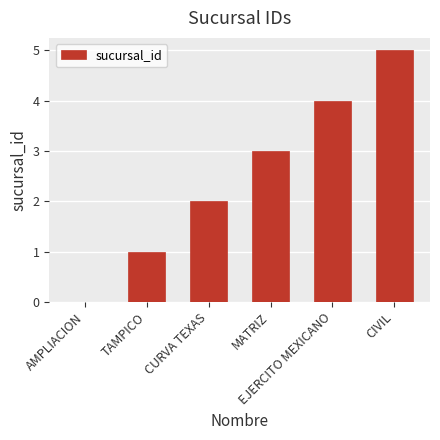

What is the difference between the values at EJERCITO MEXICANO and MATRIZ?

1